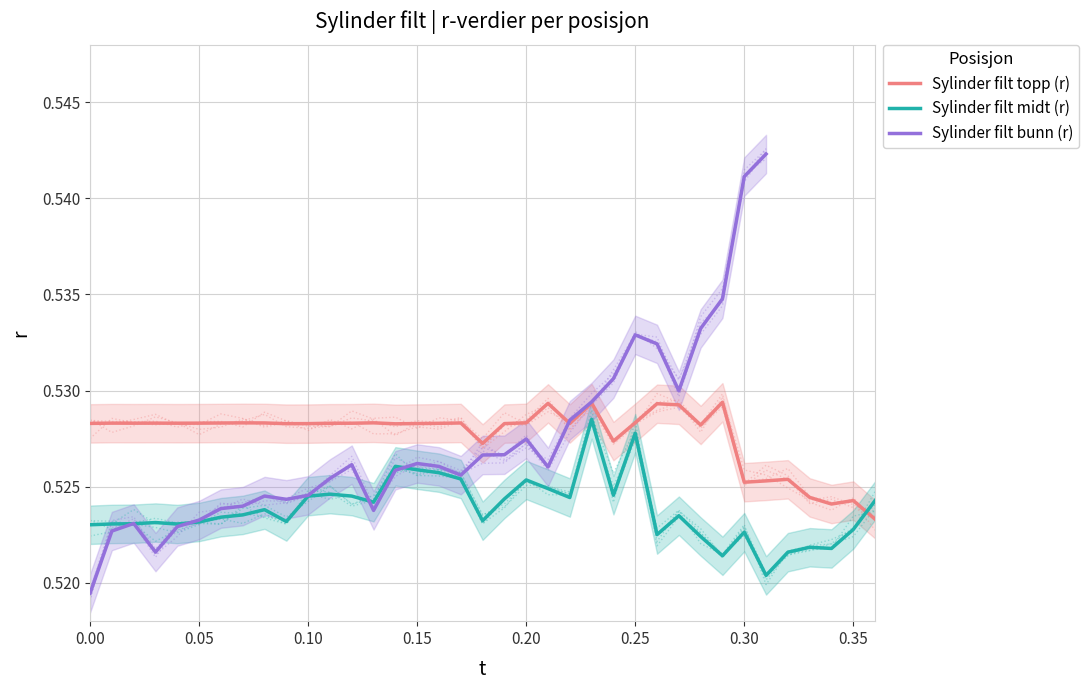

In Sylinder filt midt (r), how many points are lower than both neighbors (excluding endpoints)?

10